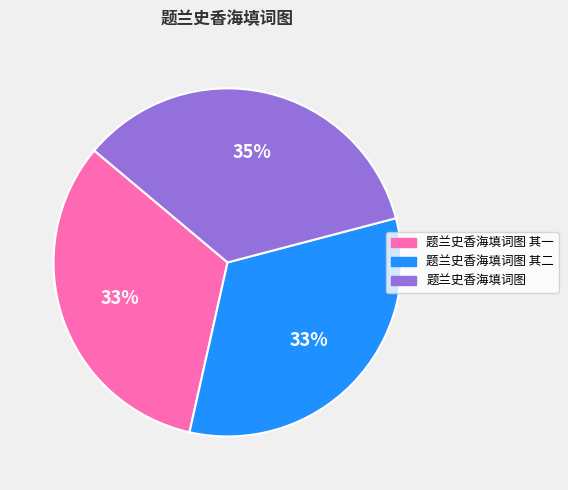

Do 题兰史香海填词图 其一 and 题兰史香海填词图 together represent more than half of the pie?

Yes